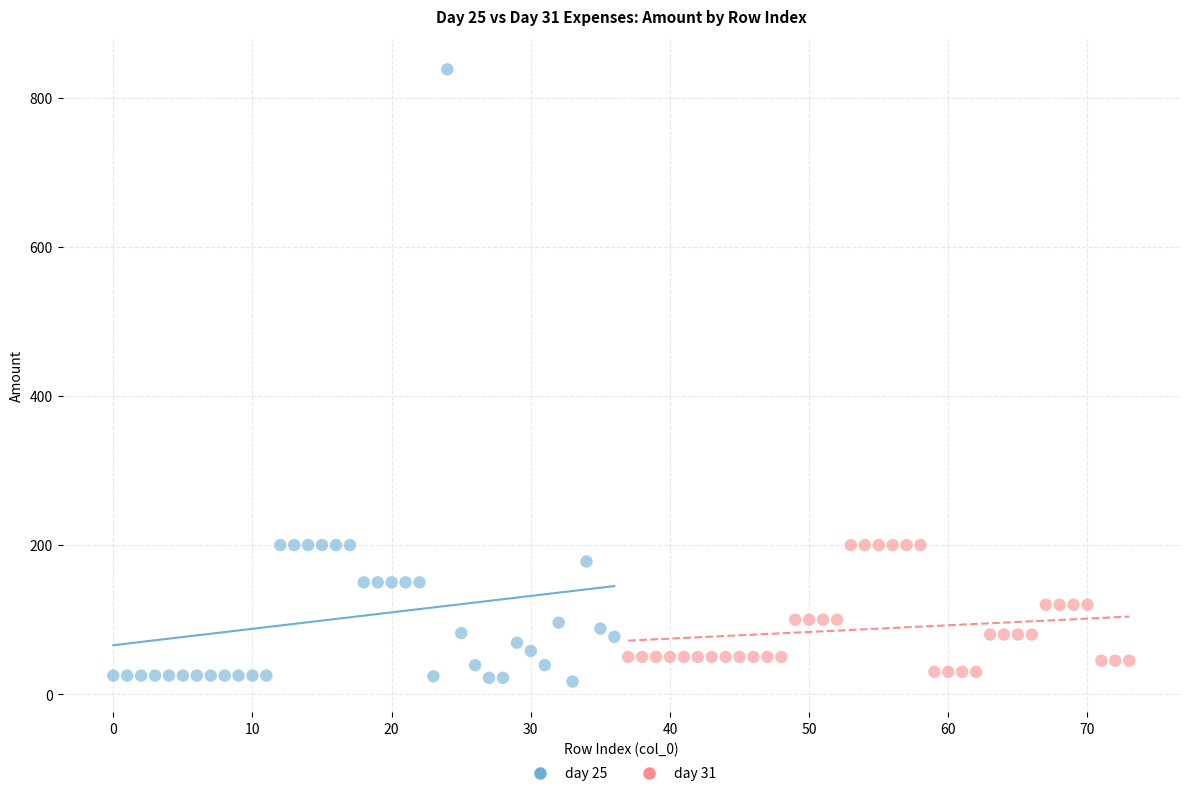

Which series has the largest Y range (max minus min)?

day 25